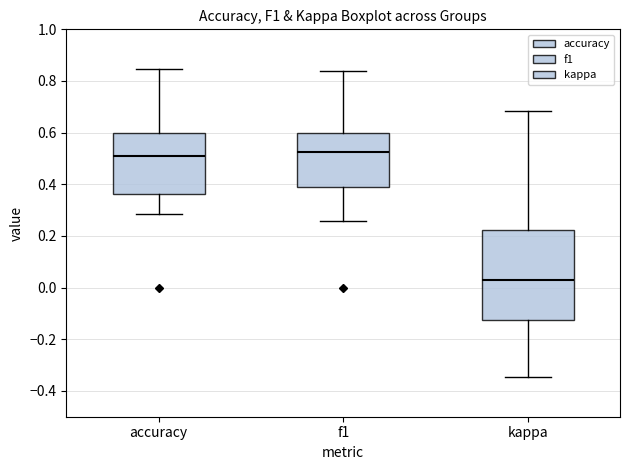

Which box has the lowest median line?

kappa